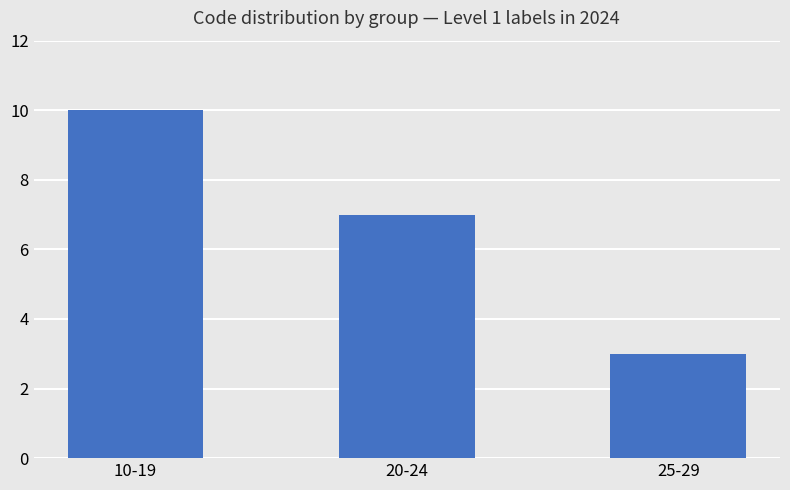

What is the difference between the maximum and minimum values?

7